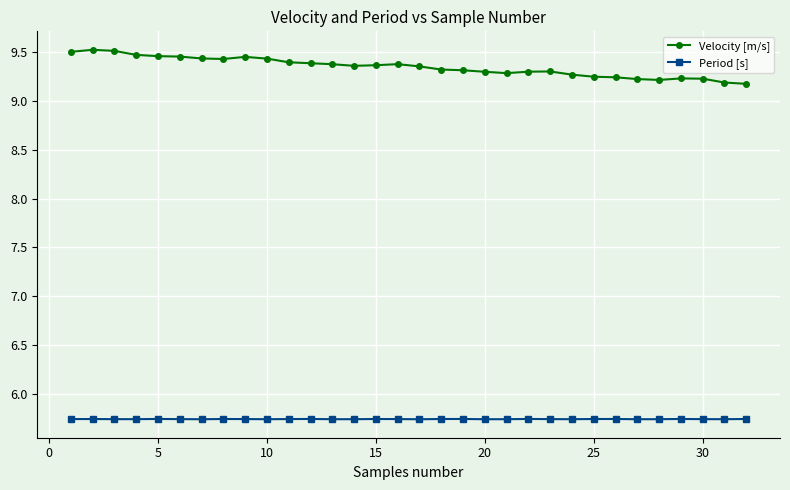

In Velocity [m/s], how many points are higher than both neighbors (excluding endpoints)?

5